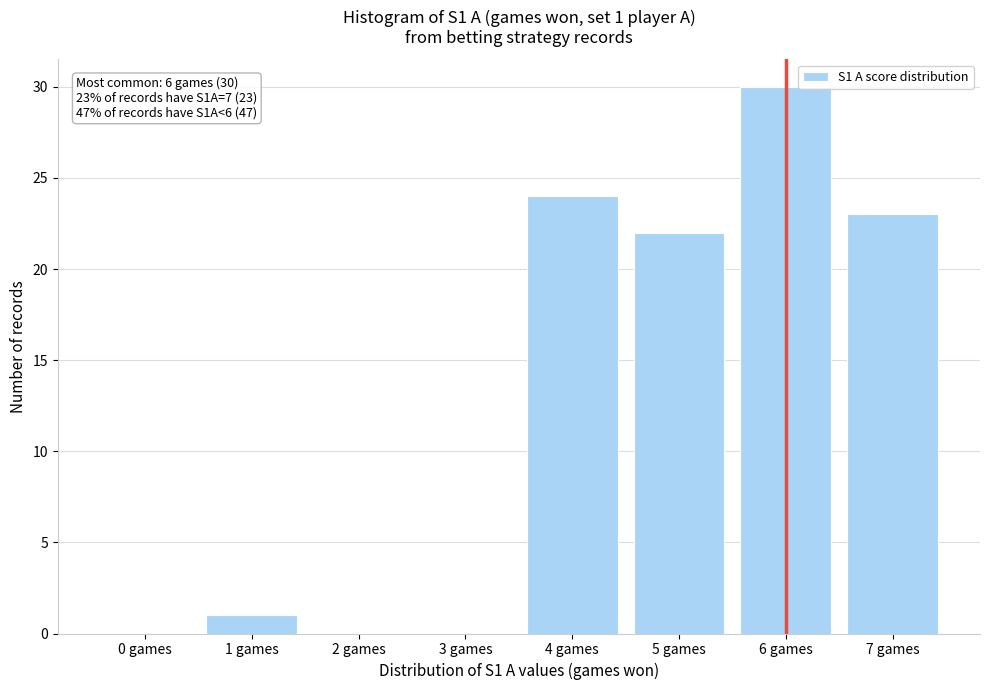

Which range on the x-axis has the tallest bar?

5.5 to 6.5